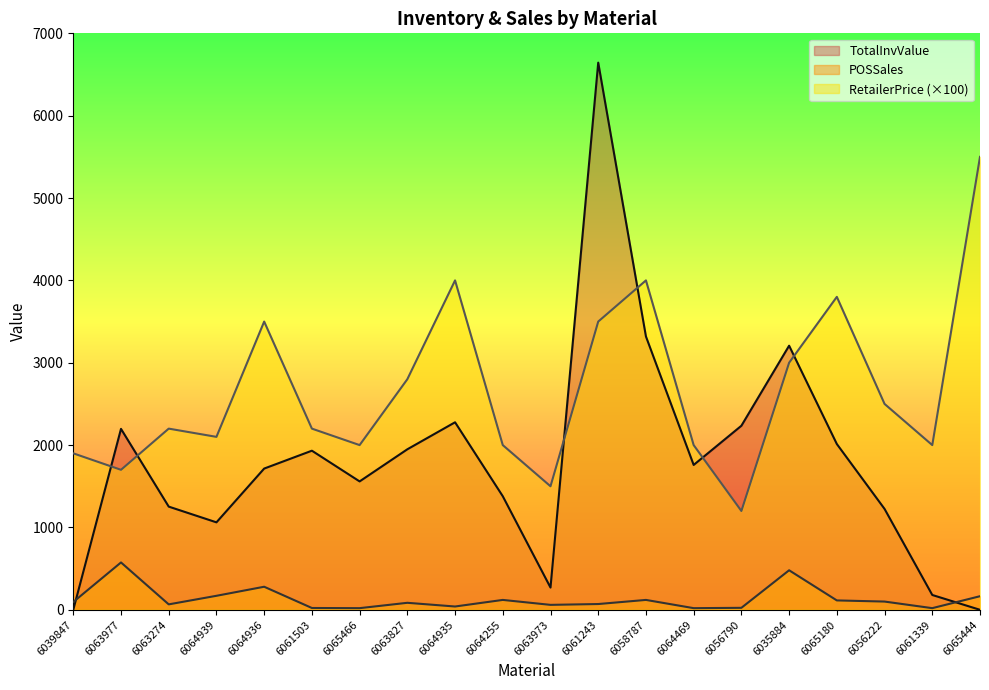

What is the minimum value for POSSales?

20